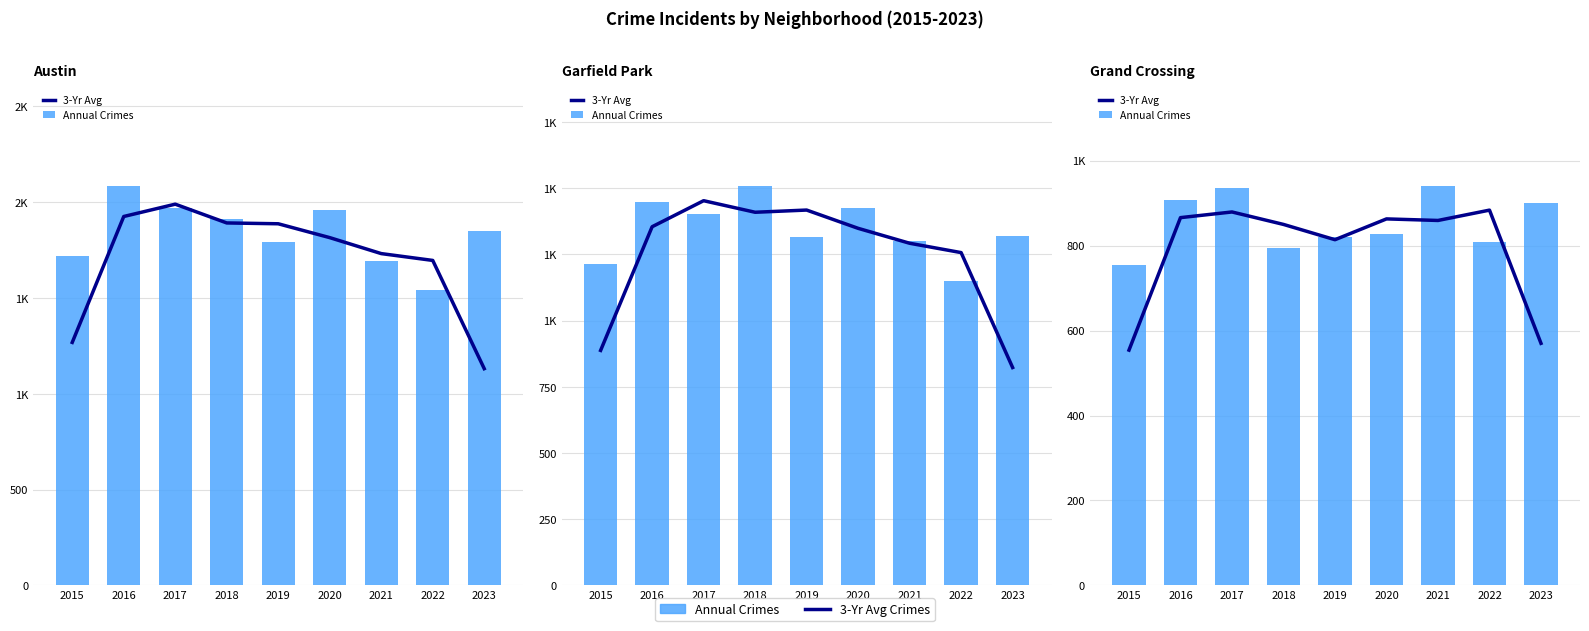

What is the value of the 3-Yr Avg bar at the 6th from the left?

863.0